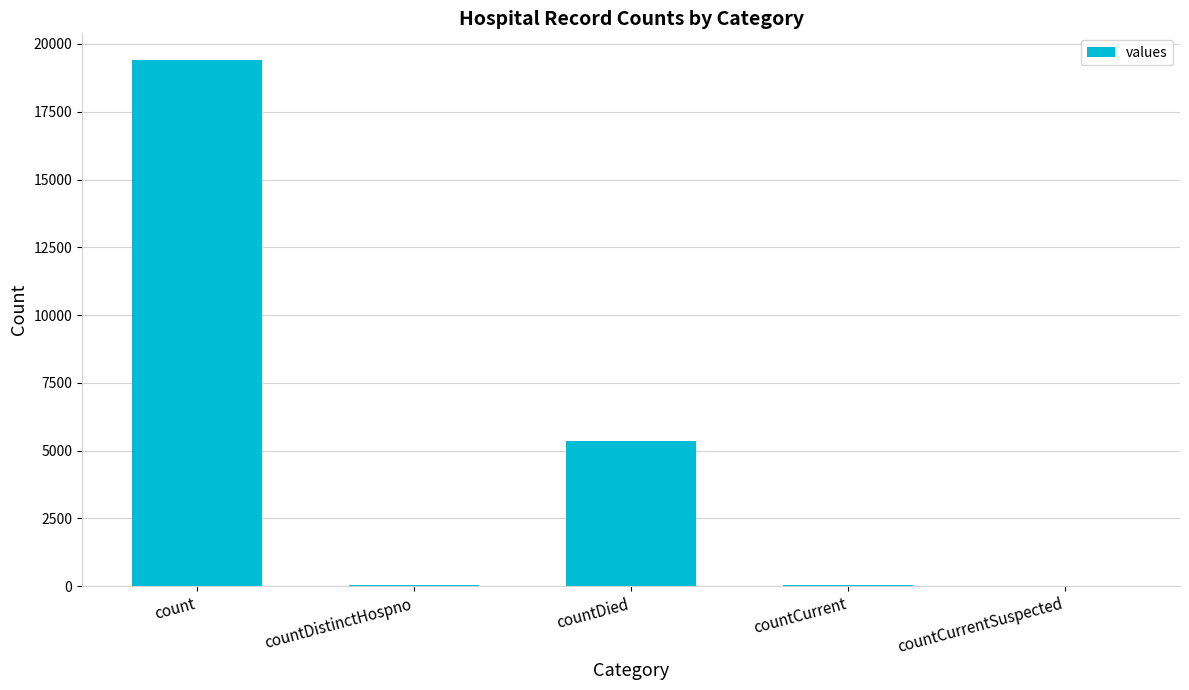

What is the greatest value displayed?

19420